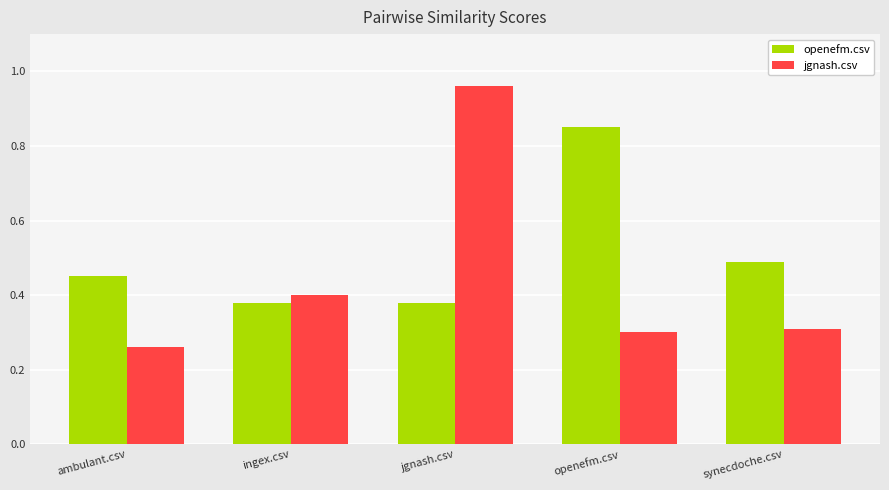

The value of openefm.csv at jgnash.csv is 0.5. True or false?

False